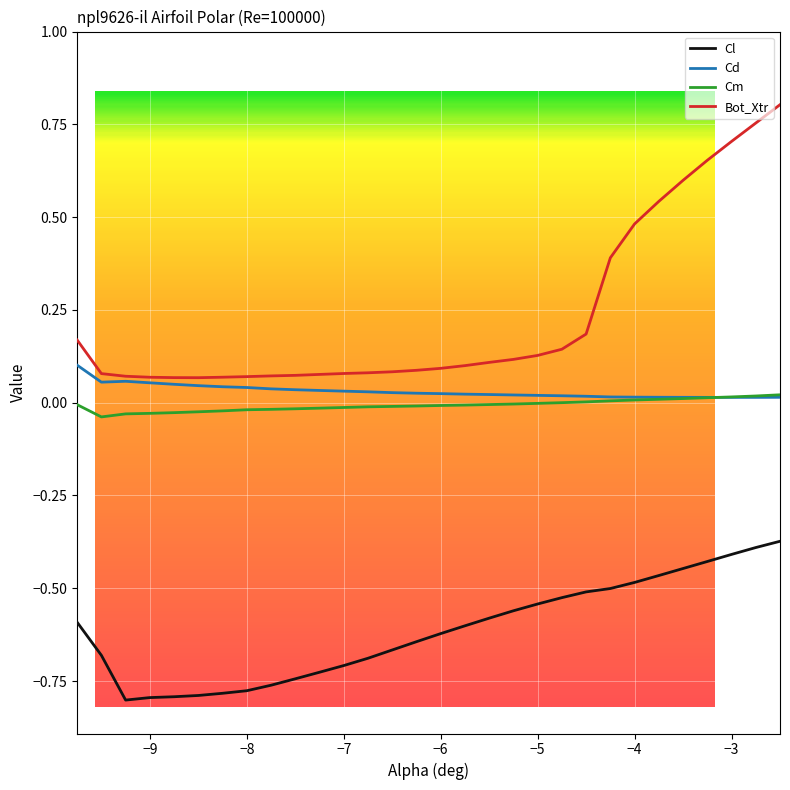

How many lines are shown in the chart?

4